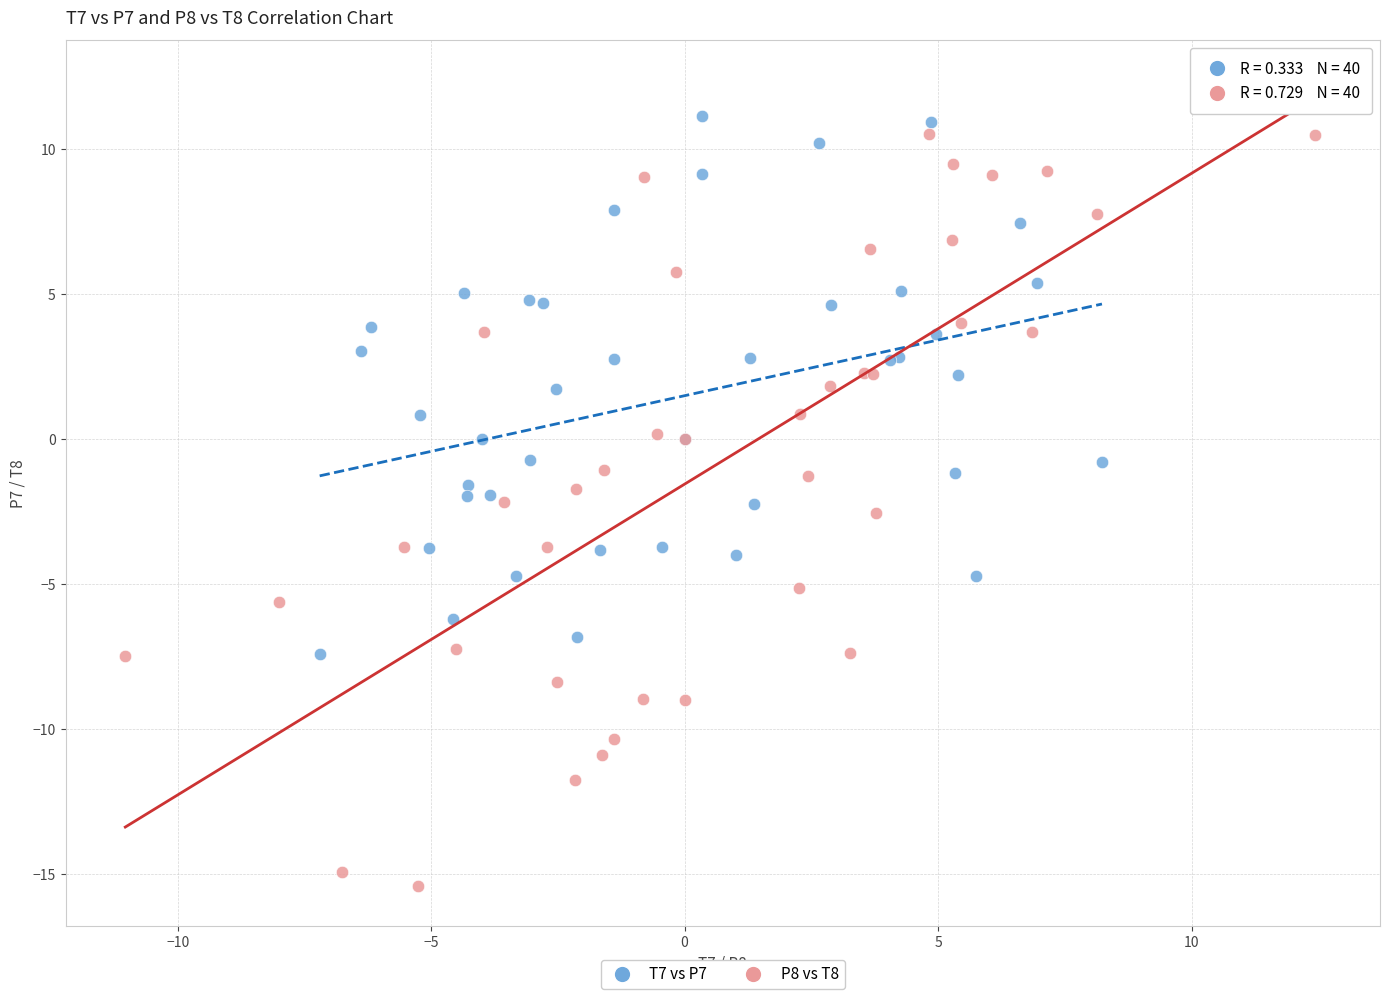

Which series has the largest Y range (max minus min)?

P8 vs T8